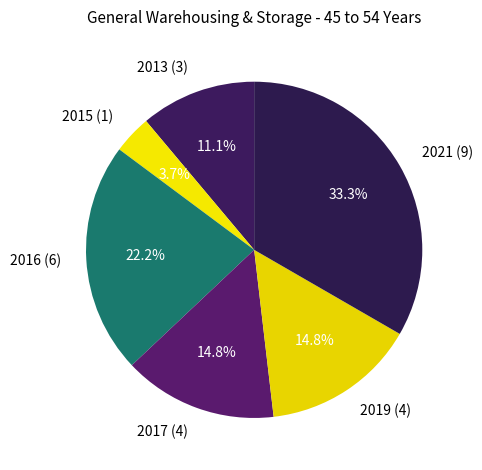

How many segments does this pie chart have?

6